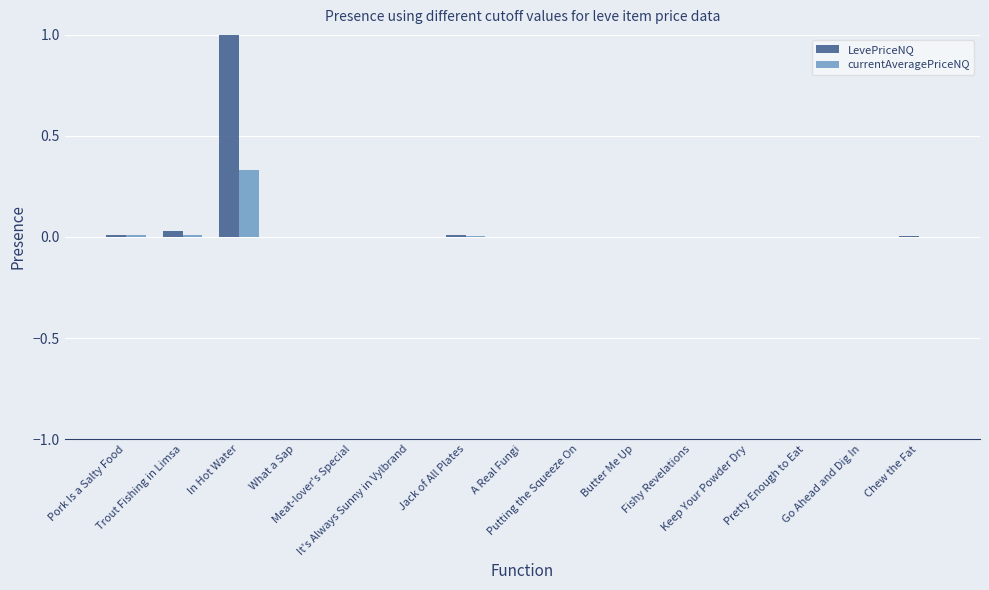

What is the sum of all currentAveragePriceNQ values?

0.4